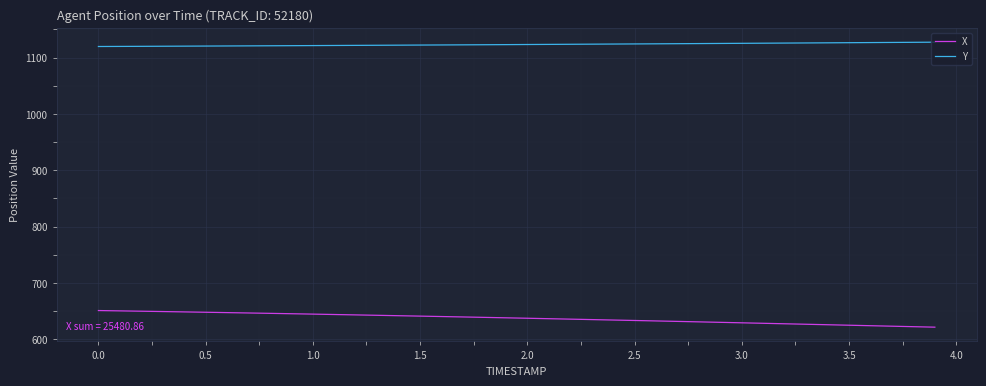

What is the minimum value shown in the chart?

621.3